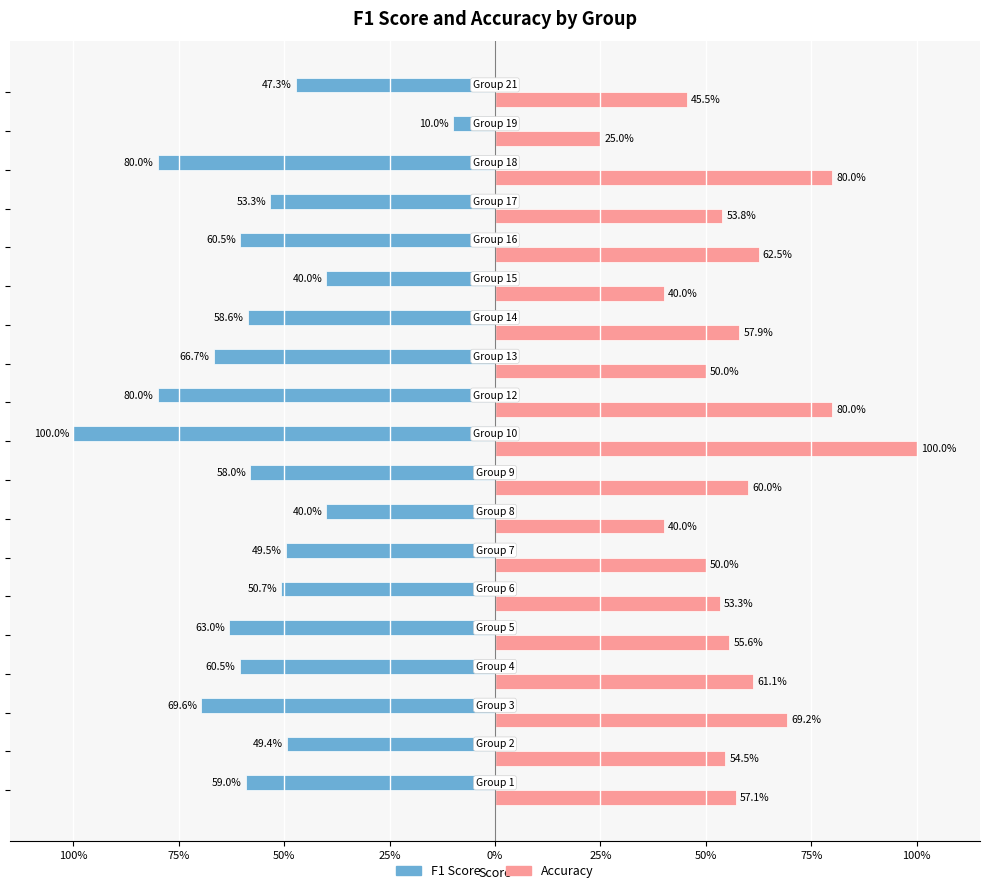

The value of accuracy at 0% is 0.6. True or false?

True